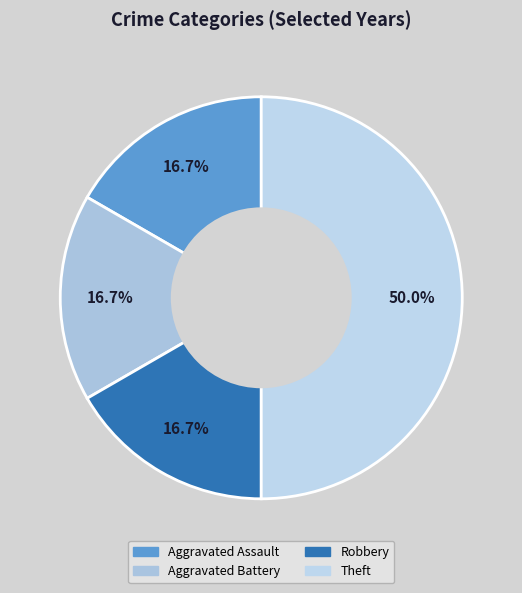

To the nearest percent, what portion does Aggravated Assault represent?

17%